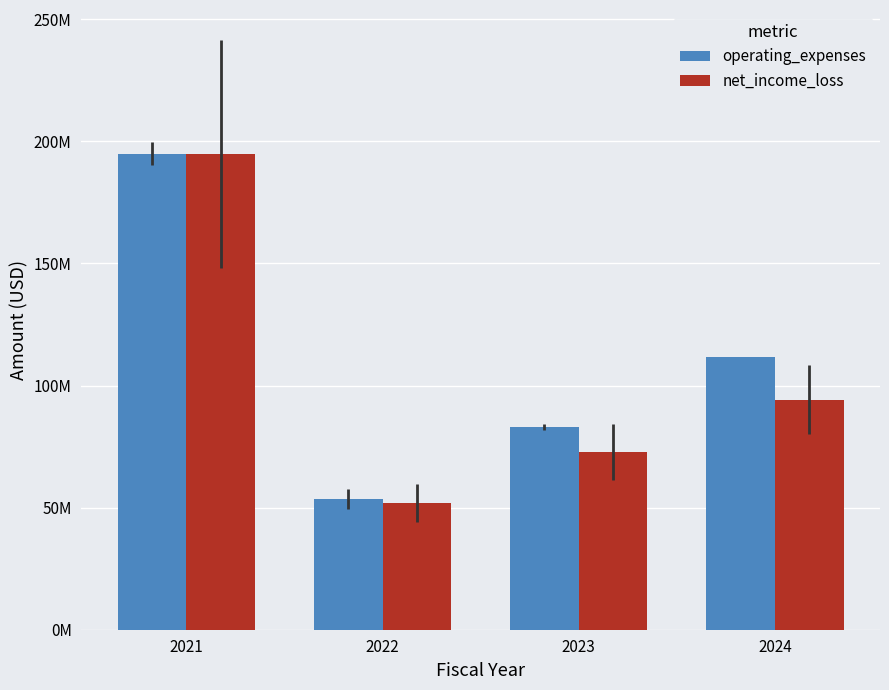

What are all the series names shown in the legend?

operating_expenses, net_income_loss